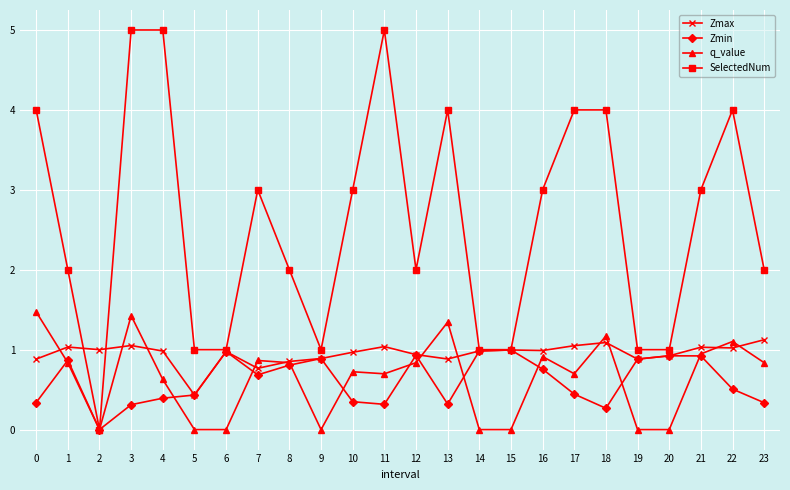

What is the sum of the q_value values at 14 and 16?

0.9